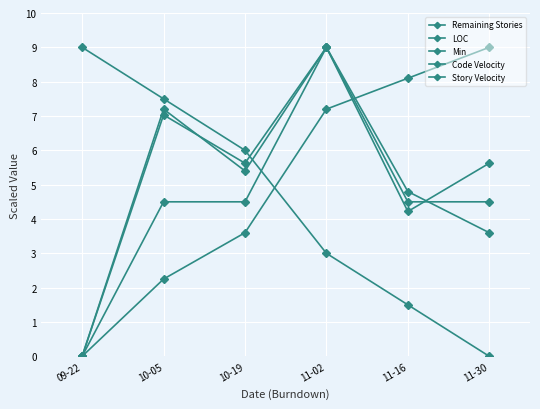

How many positive values does the Story Velocity series have?

5